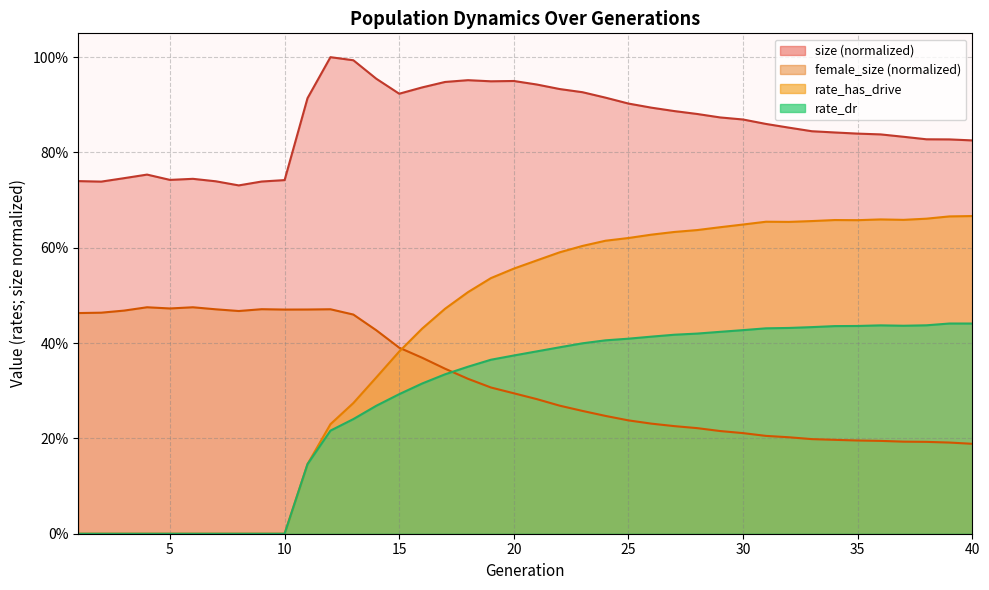

What is the difference between the second highest and minimum values in the rate_dr series?

0.4